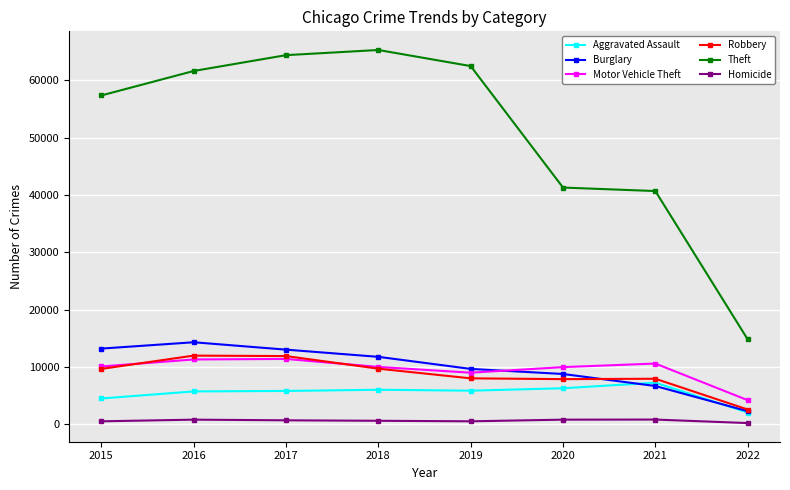

Between 2016 and 2020, which series saw the biggest shift?

Theft